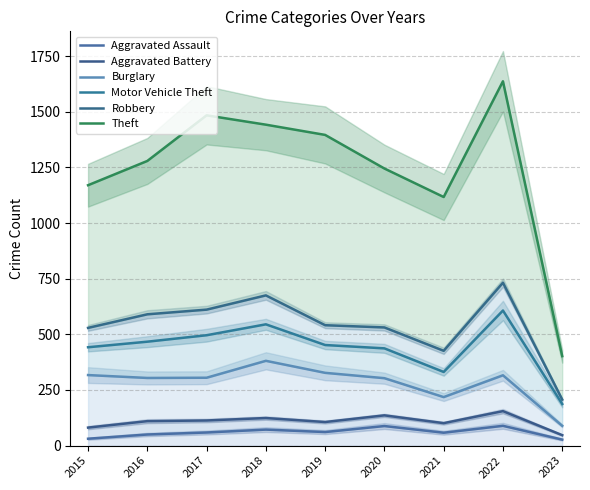

True or false: Motor Vehicle Theft has more than 1 interior local peaks.

True